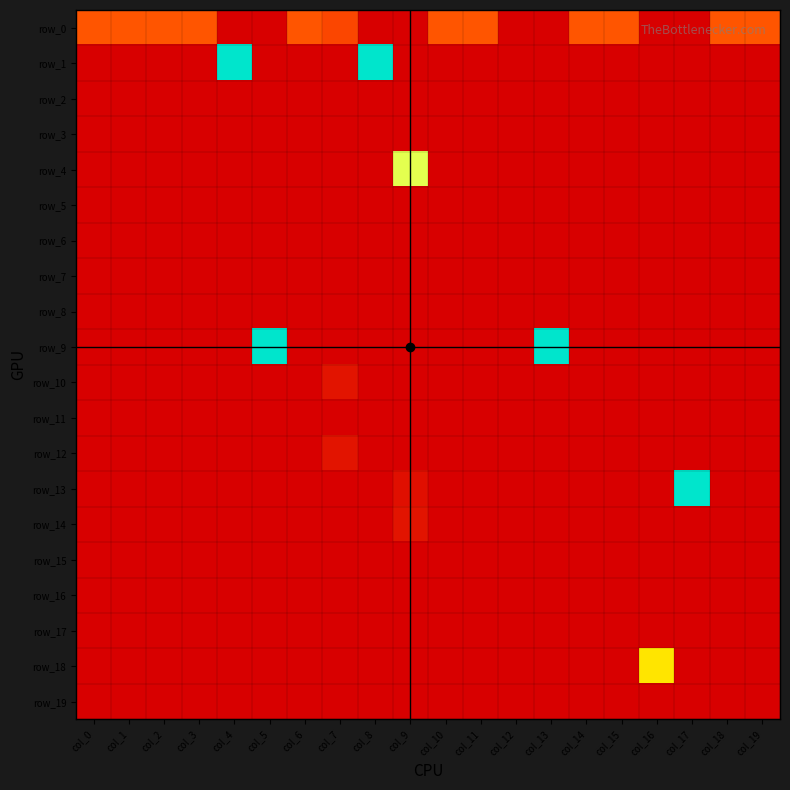

How many values in the row_14 series exceed 0?

1